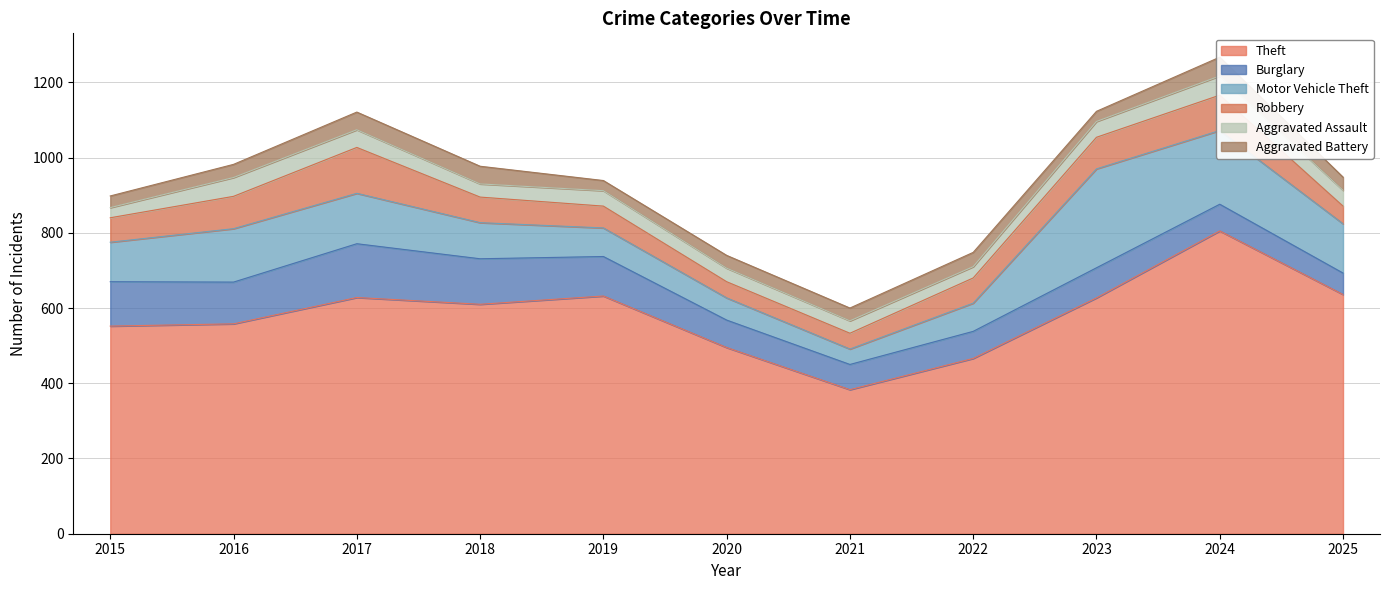

What is the difference between the maximum and minimum values in the Aggravated Assault series?

24